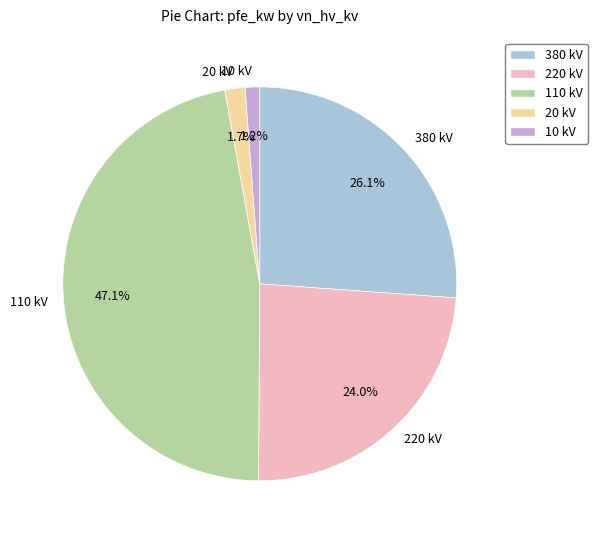

What is the largest slice in the pie chart?

110 kV